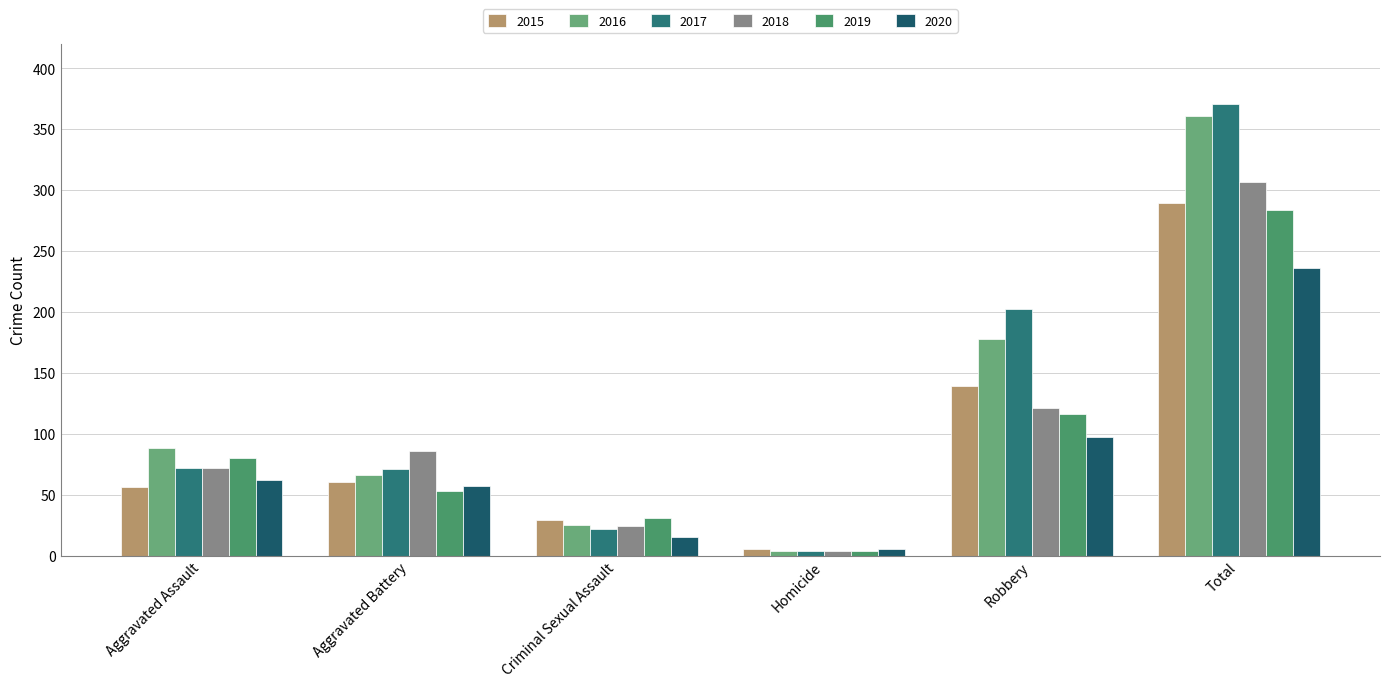

How many bars are there in total?

36